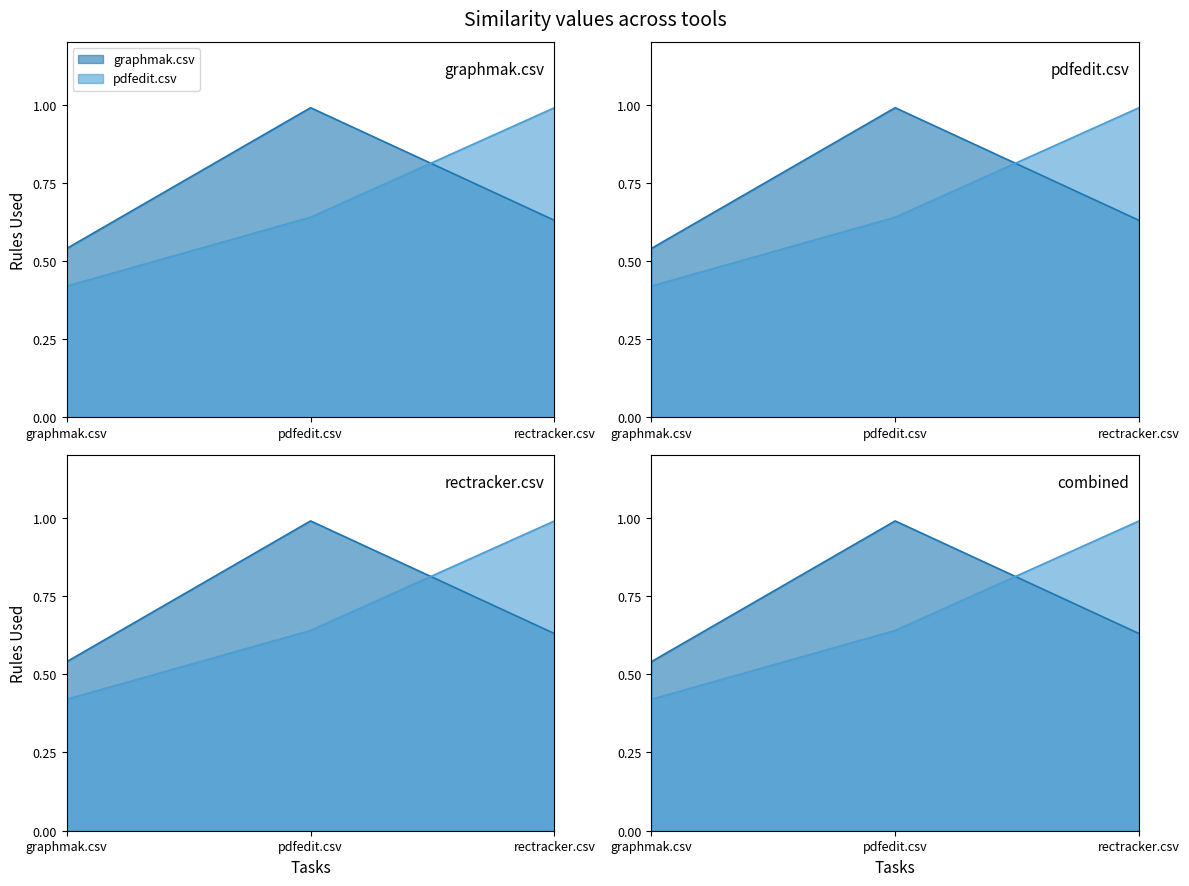

At which category is the sum across all series the highest?

pdfedit.csv